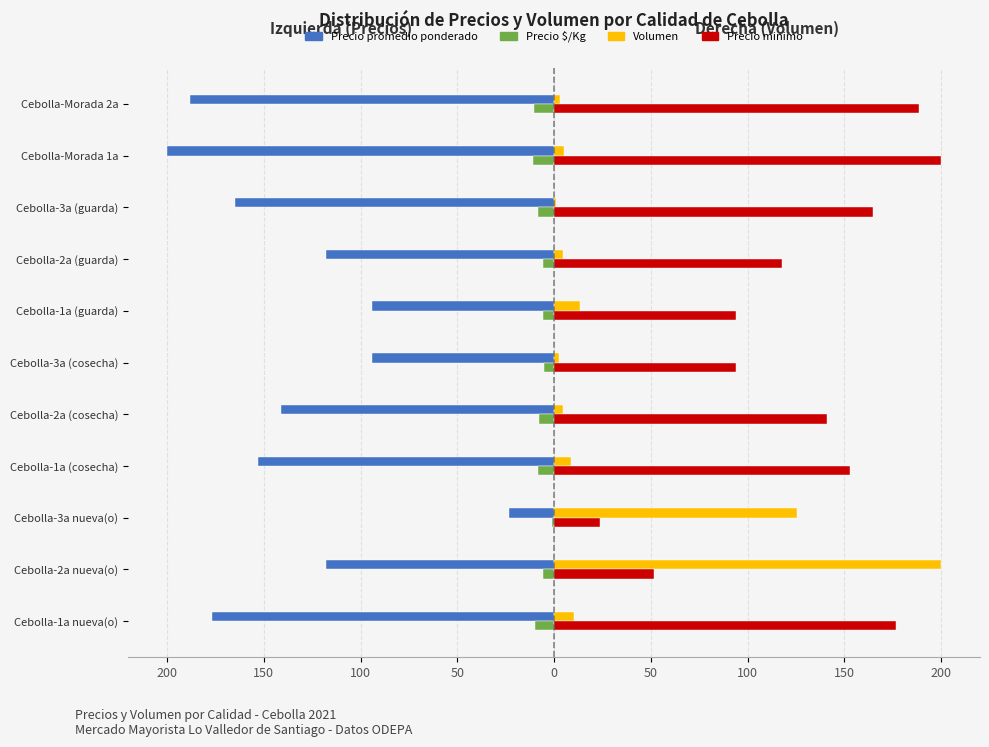

What are all the series names shown in the legend?

Precio promedio ponderado, Precio $/Kg, Volumen, Precio minimo